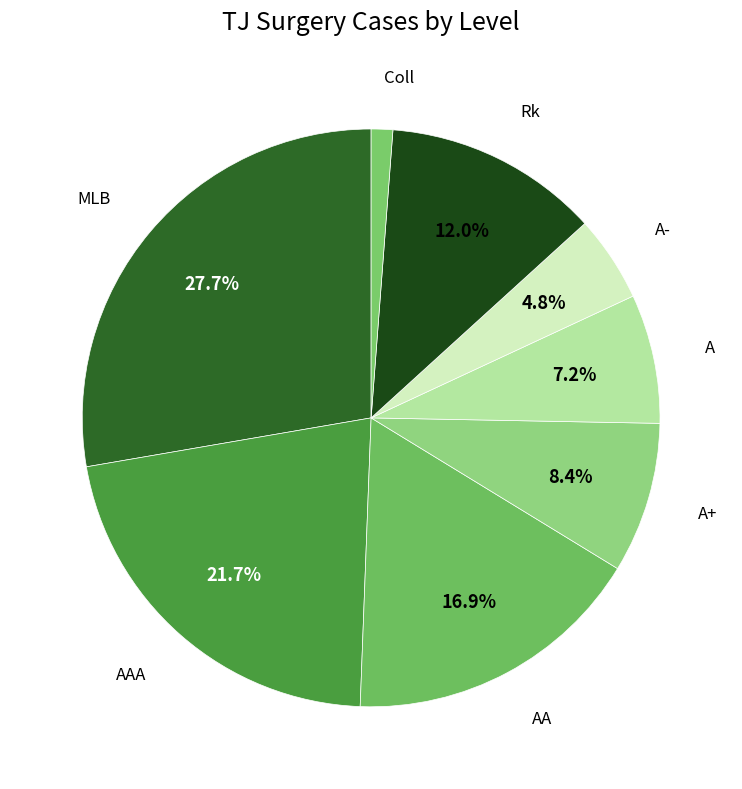

Which has a higher value, A- or Coll?

A-